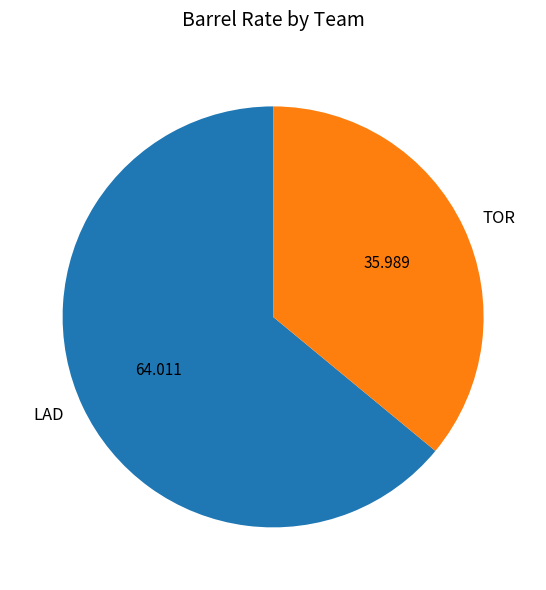

Which slice is the largest?

LAD